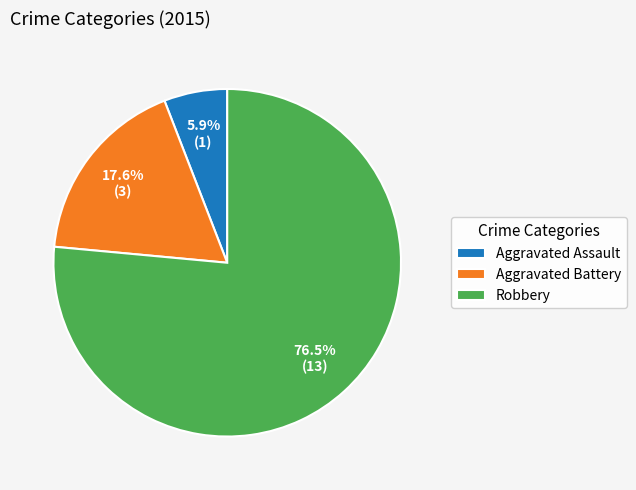

Which slice represents more than half of the pie?

Robbery